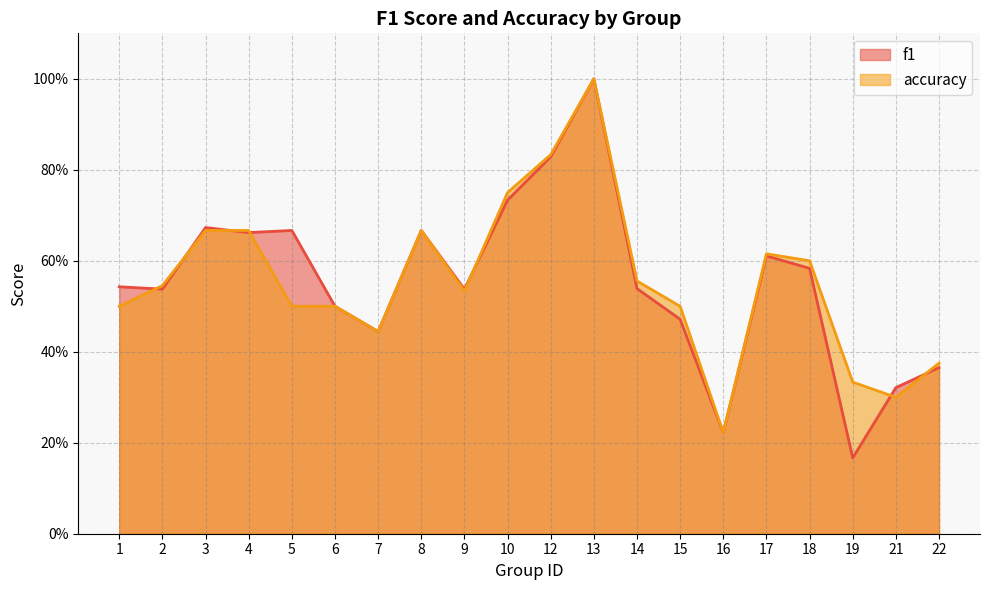

Where is the first local minimum for f1?

2